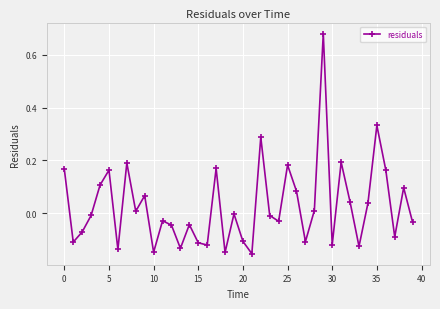

What is the difference between the second highest and second lowest values?

0.5